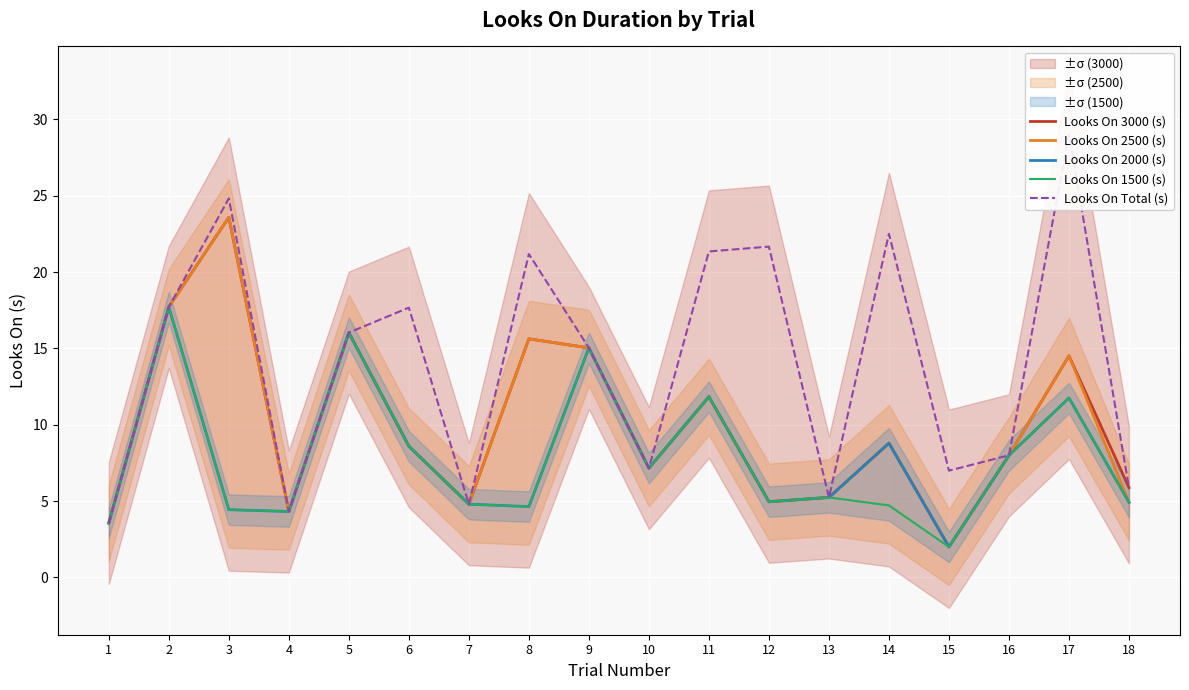

What is the value of the Looks On 2500 (s) point at the 10th from the left?

7.2